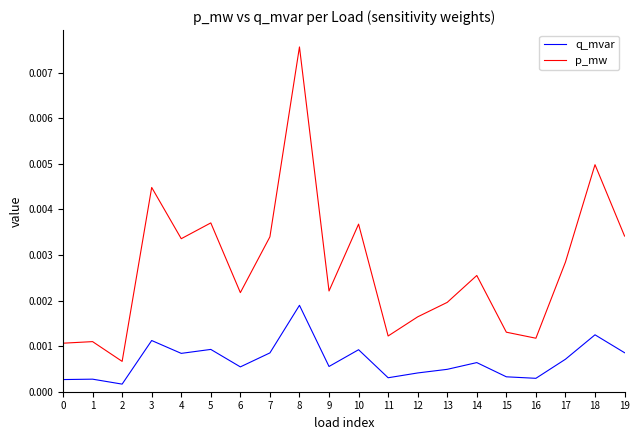

At which category is the sum across all series the highest?

8